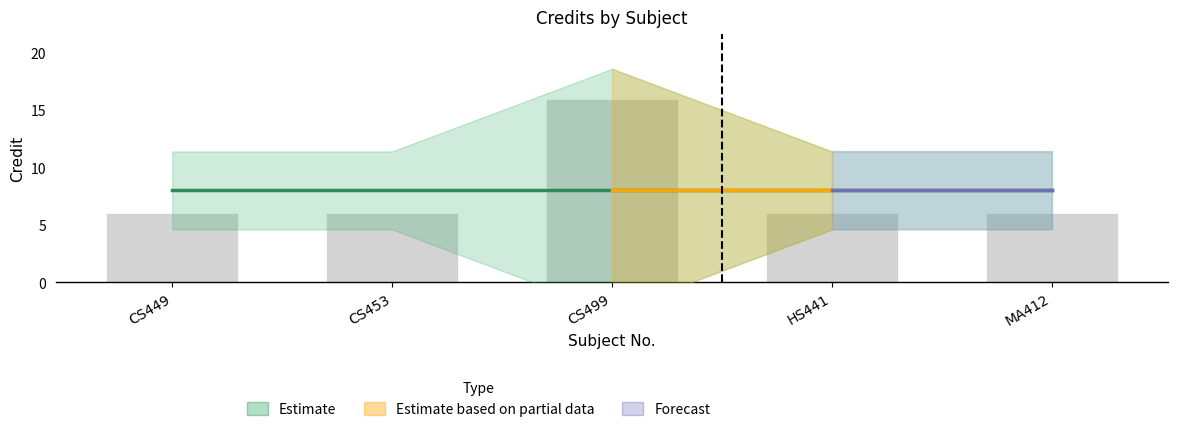

Does the chart contain any negative values?

No